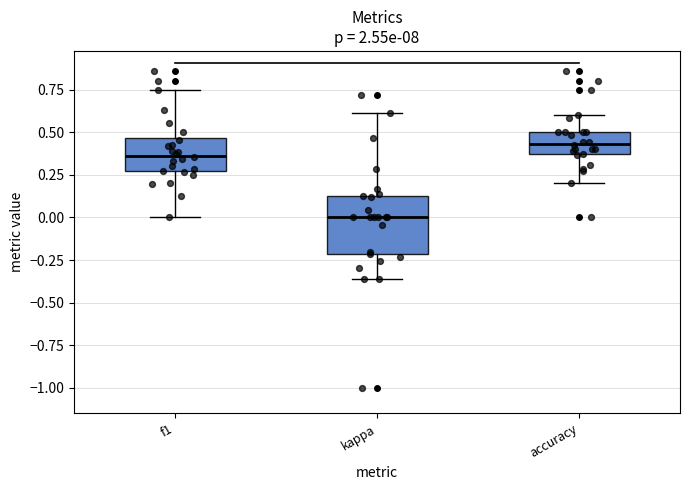

Where does the lower whisker of the box for kappa end on the y-axis? The values are not printed on the chart, so give them approximately, as read against the axis.

-0.35